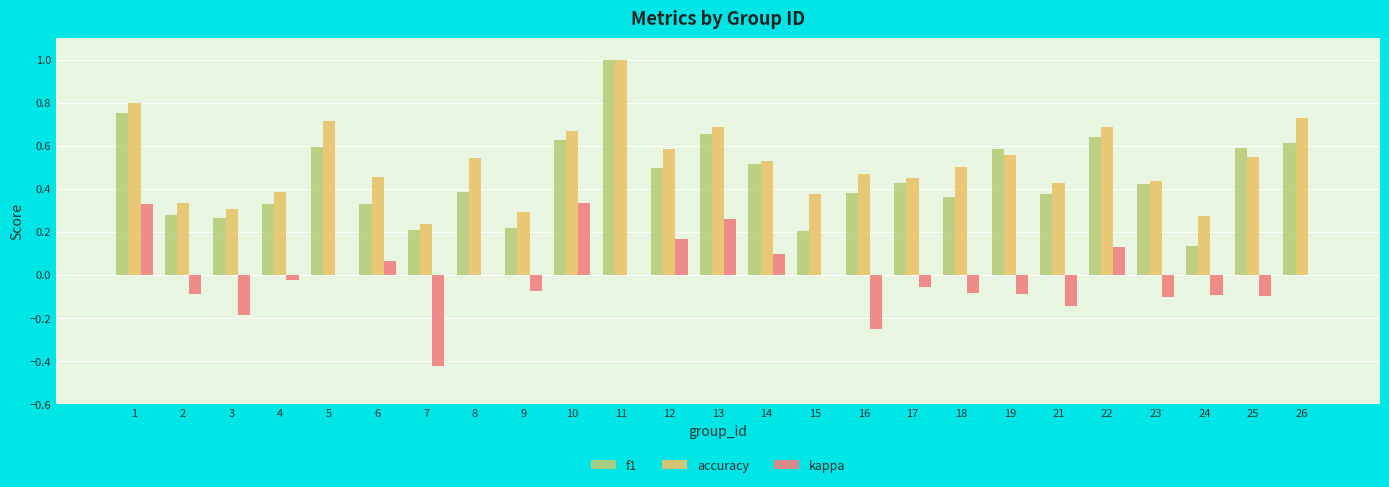

What is the sum of all accuracy values?

13.0